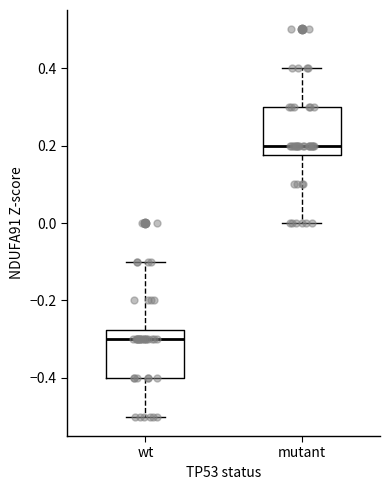

Reading left to right, transcribe this box plot: for each box, give where its median line is, the range the box spans, and where its two whiskers end, as read against the y-axis. The values are not printed on the chart, so give them approximately, as read against the axis.

wt: median -0.30, box -0.40 to -0.28, whiskers -0.50 to -0.10
mutant: median 0.20, box 0.18 to 0.30, whiskers 0.00 to 0.40